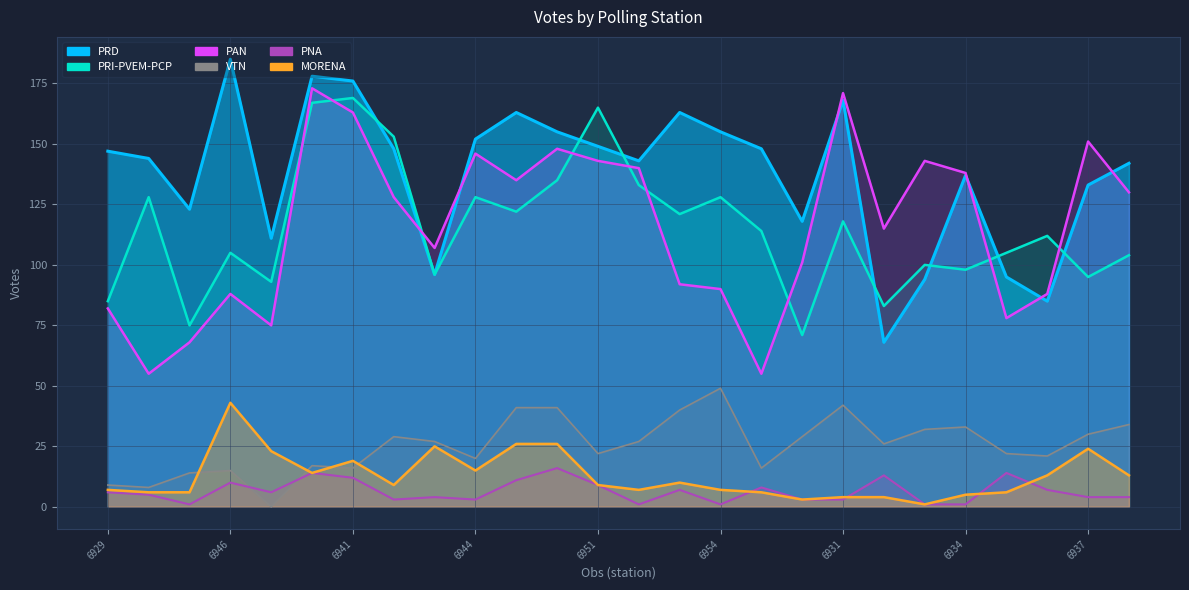

List the series in order of their peak value, highest first.

PRD, PAN, PRI-PVEM-PCP, VTN, MORENA, PNA